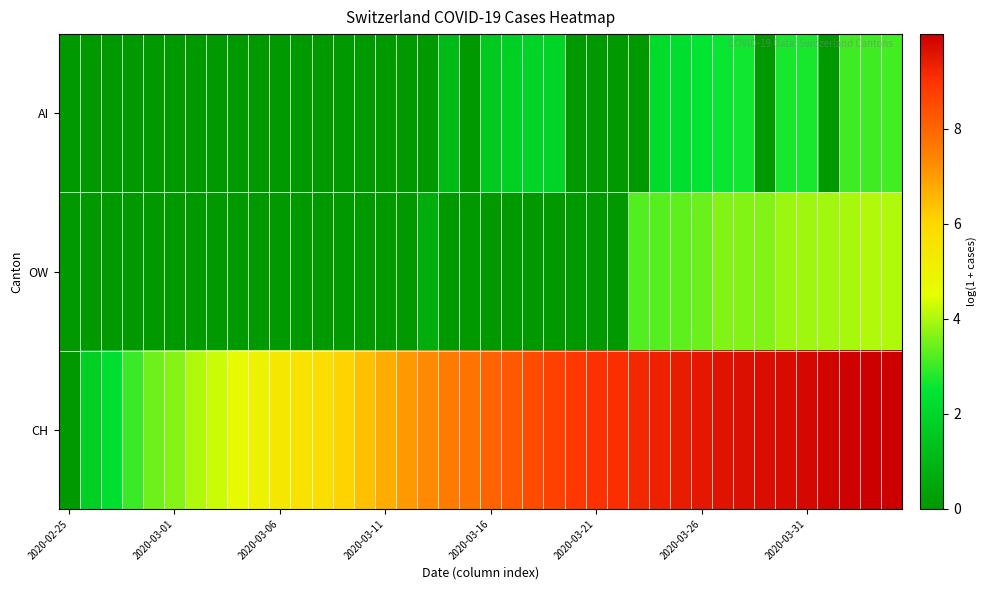

Count the number of categories in the chart.

40